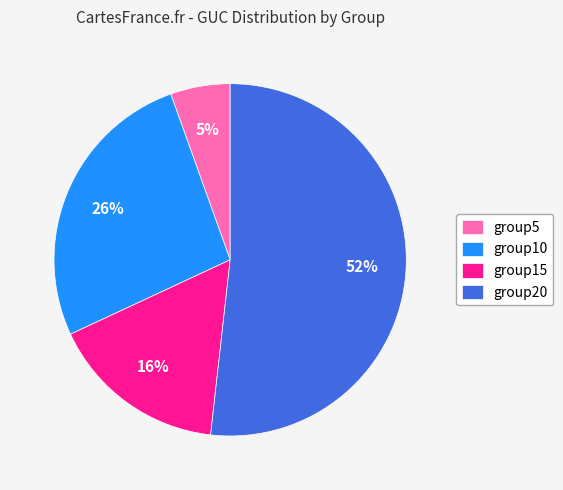

Which category has the smallest portion of the pie?

group5